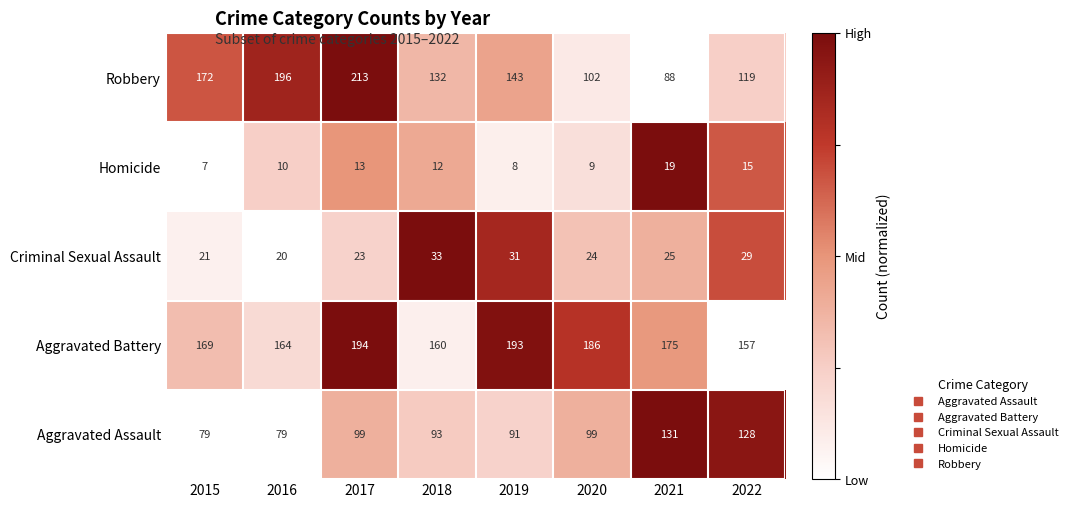

Which series changed the most between 2019 and 2020?

Robbery